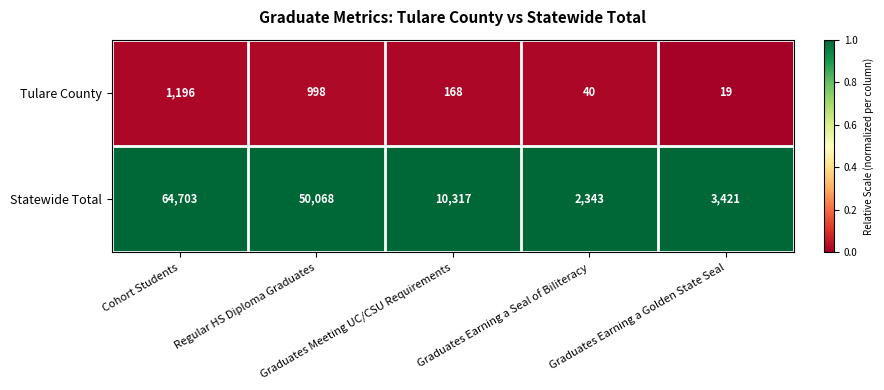

List the series in order of their peak value, lowest first.

Tulare County, Statewide Total